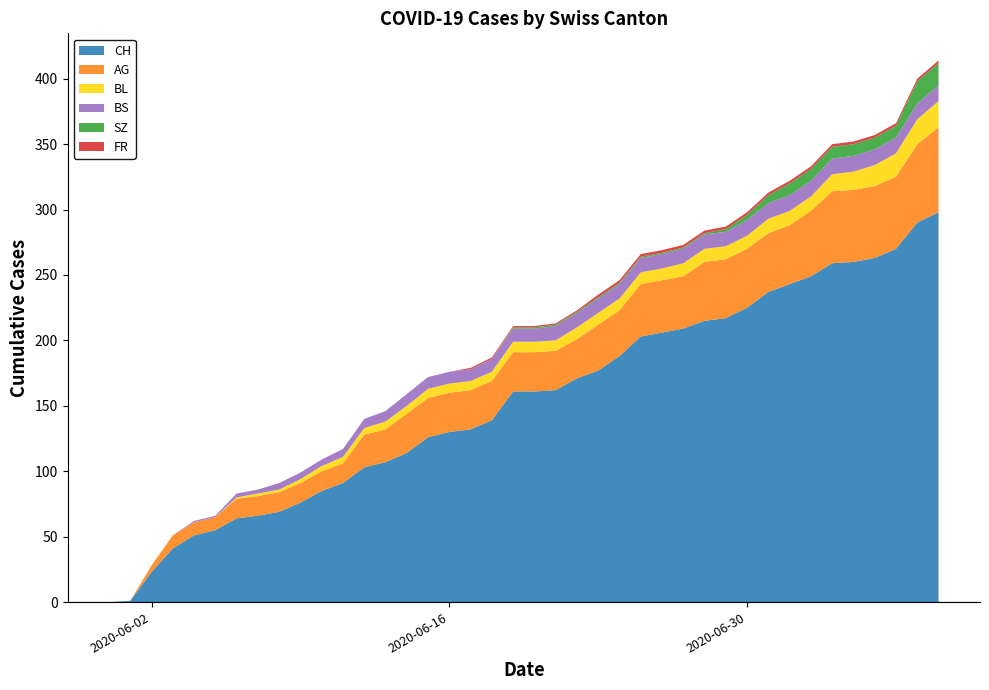

Is it true that CH equals 76 at 2020-06-09?

True